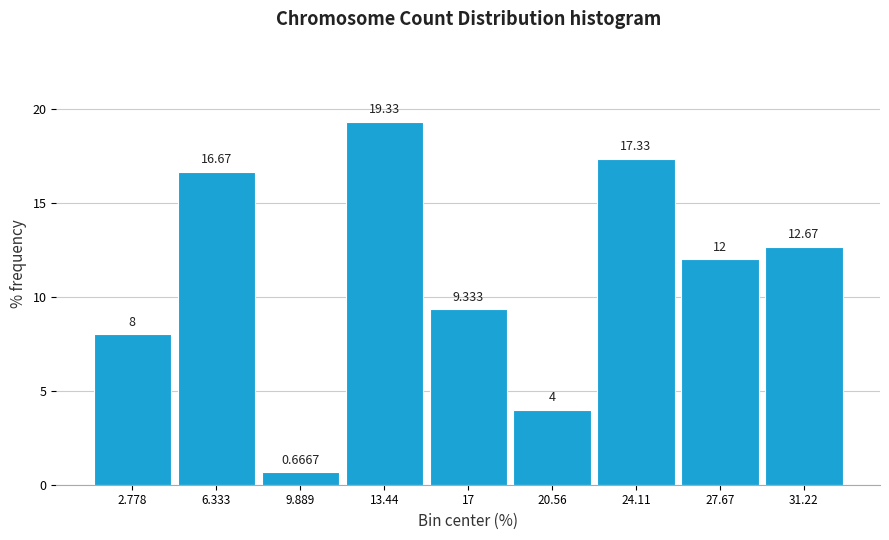

How tall is the bar that spans 11.5 to 15.0 on the x-axis? The bar edges are not printed on the chart, so give them approximately, as read against the axis.

19.3333